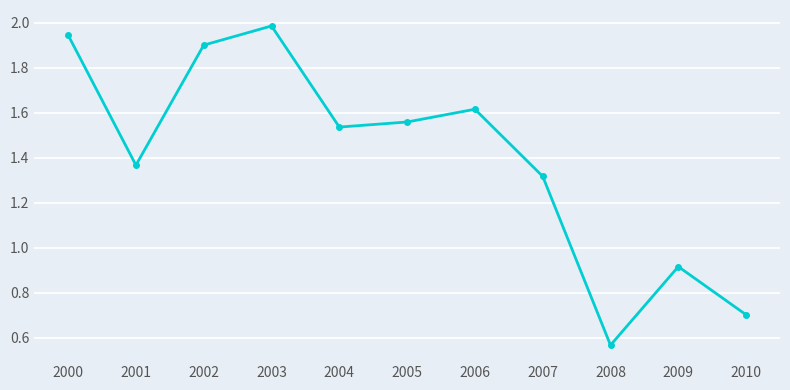

How many lines are shown in the chart?

1